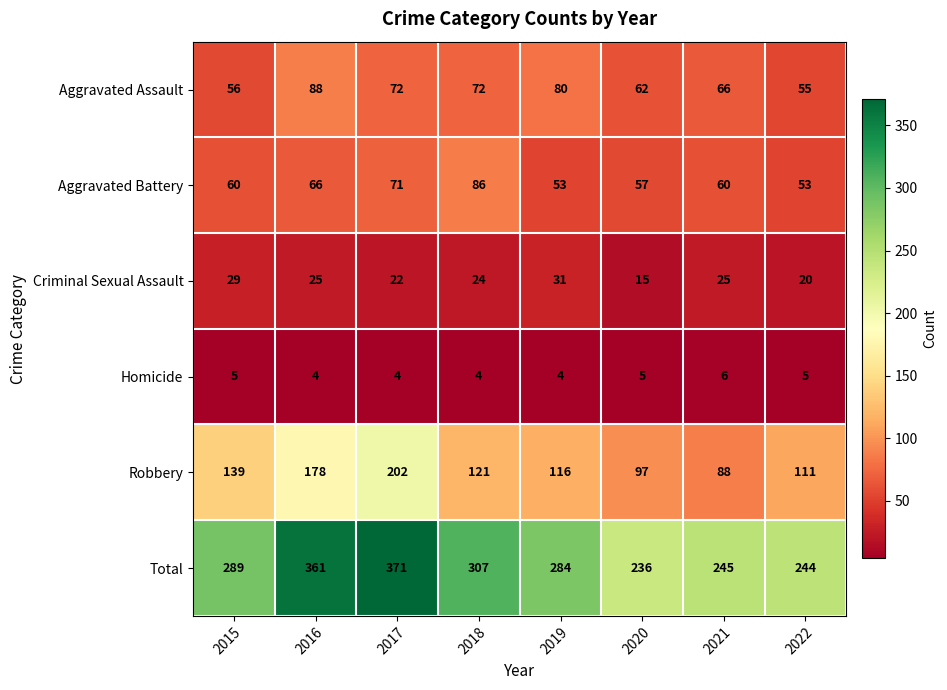

What is the difference between the highest and lowest values at 2021?

239